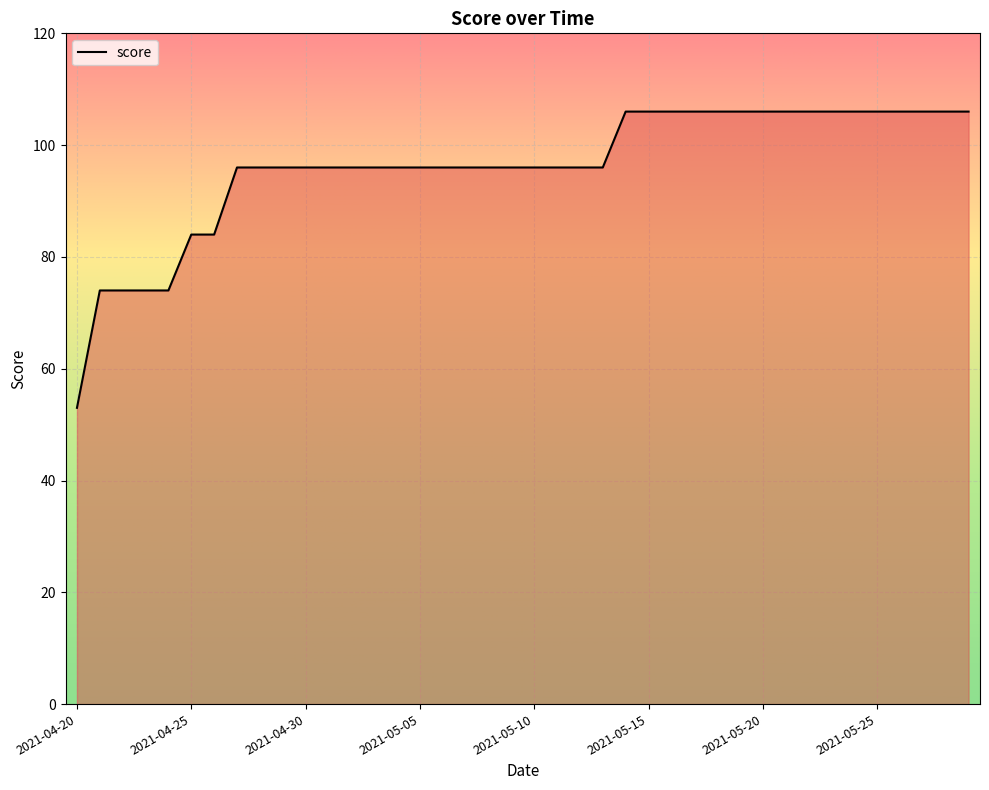

What is the maximum value shown in the chart?

106